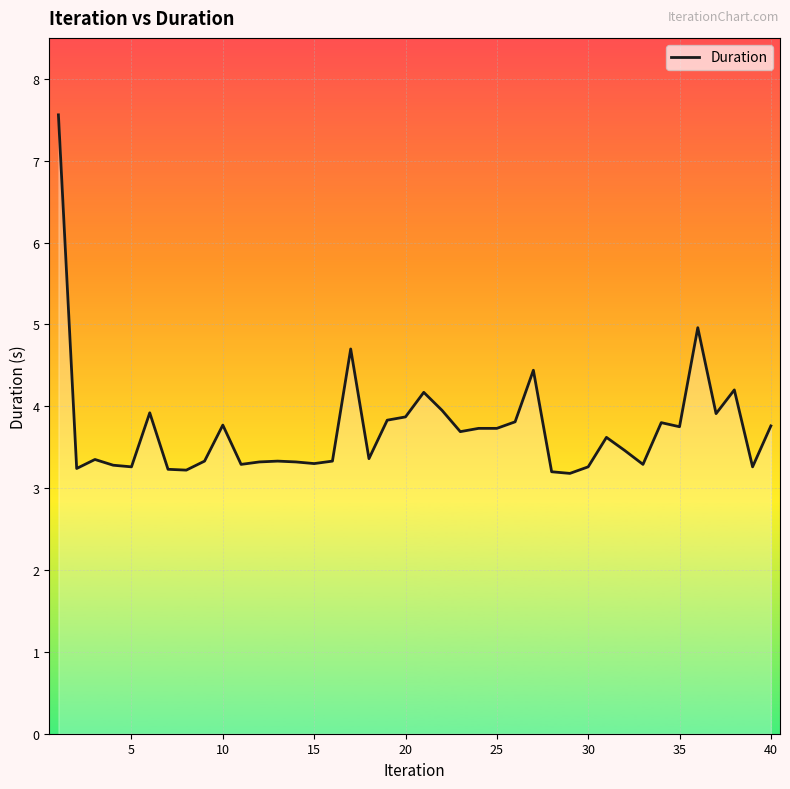

What is the maximum value shown in the chart?

7.6